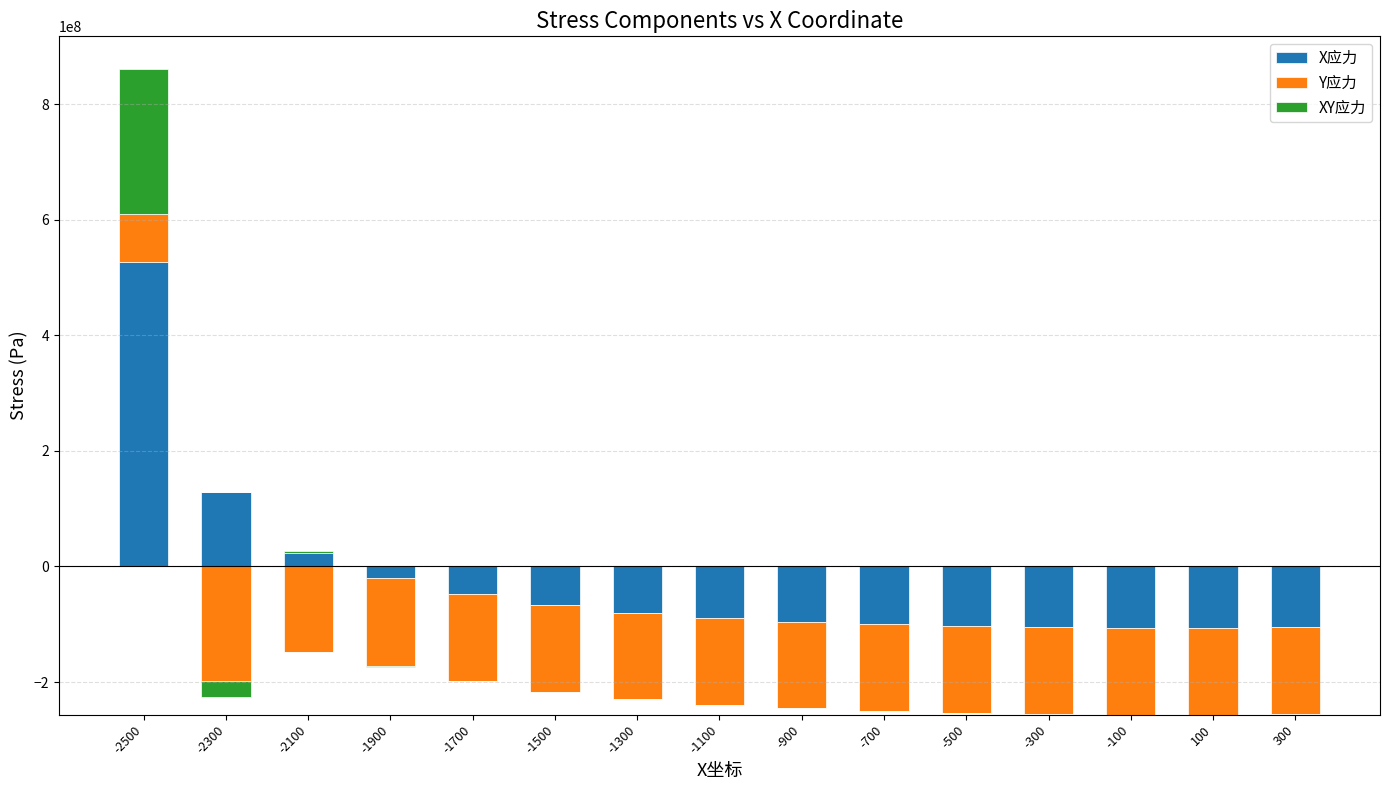

What is the maximum value shown in the chart?

526424459.9